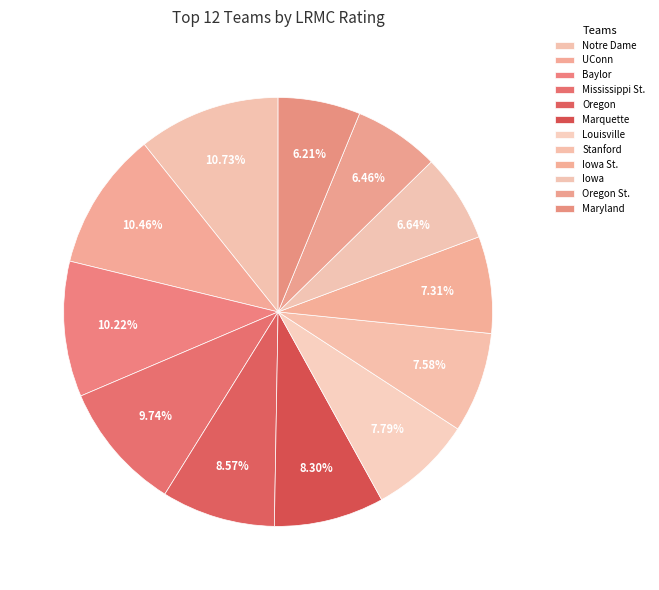

Which category has the smallest portion of the pie?

Maryland